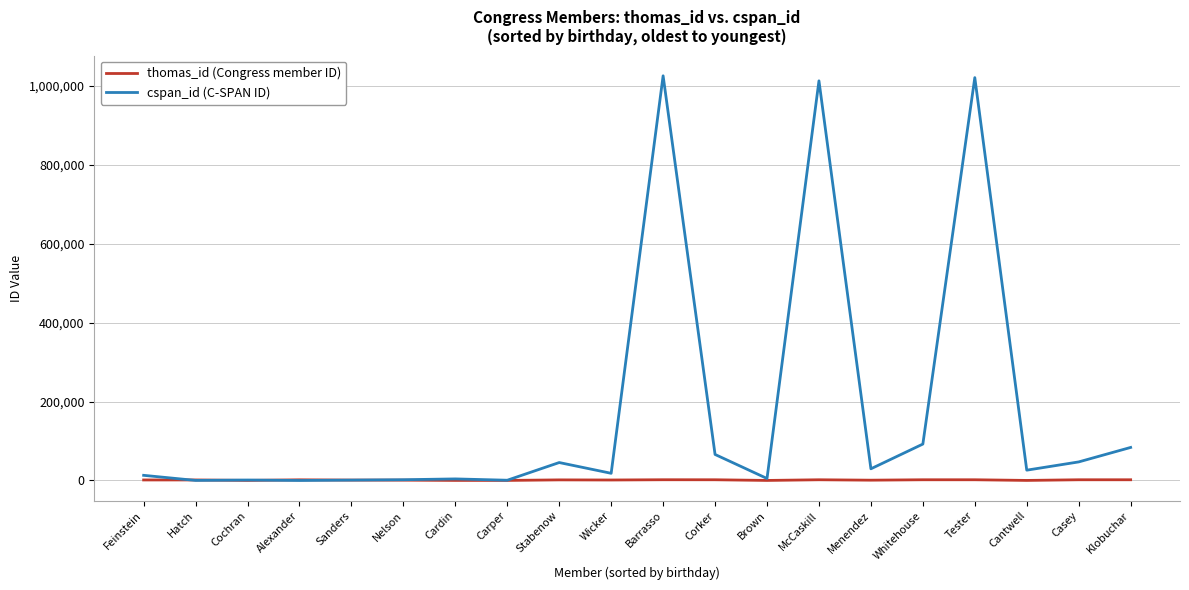

What is the greatest value displayed?

1024777